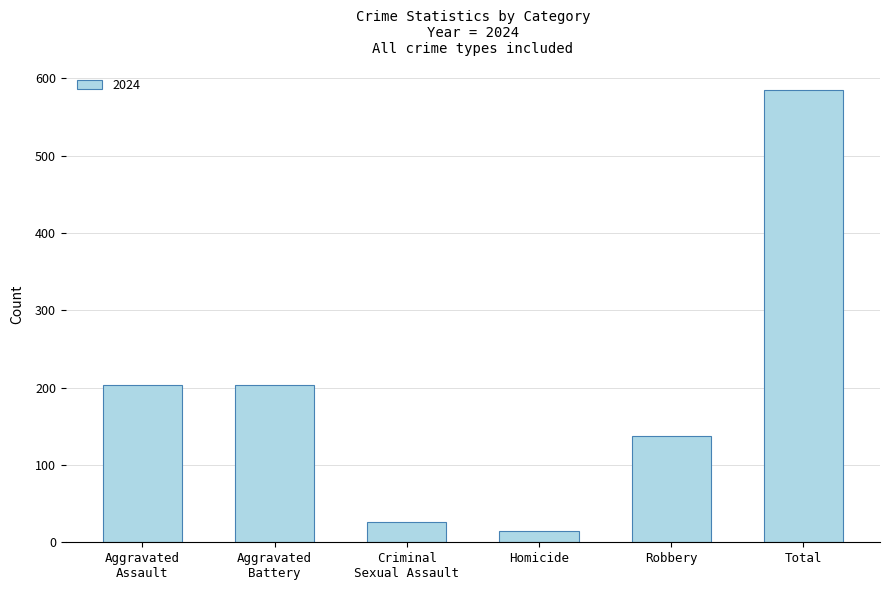

Count the number of data series in this chart.

1